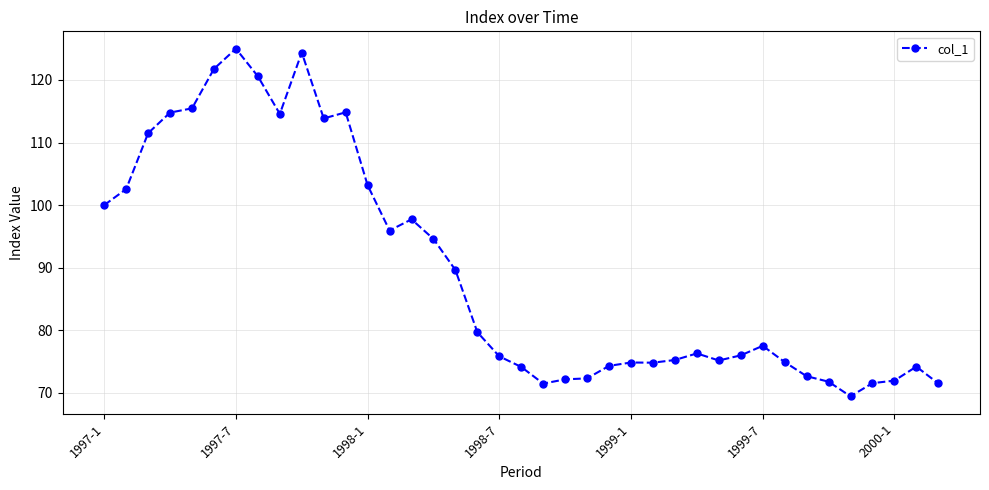

What is the sum of all values?

3488.0